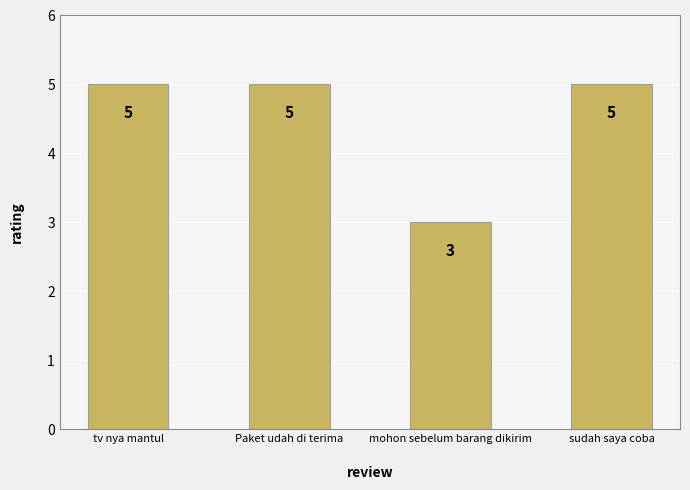

True or false: the data shows 5 at sudah saya coba.

True